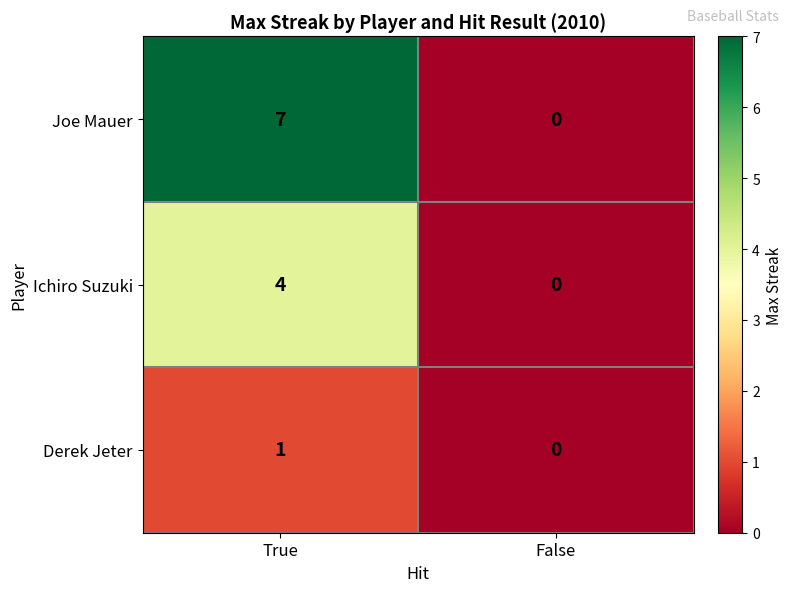

Rank the series by their maximum value, from highest to lowest.

Joe Mauer, Ichiro Suzuki, Derek Jeter